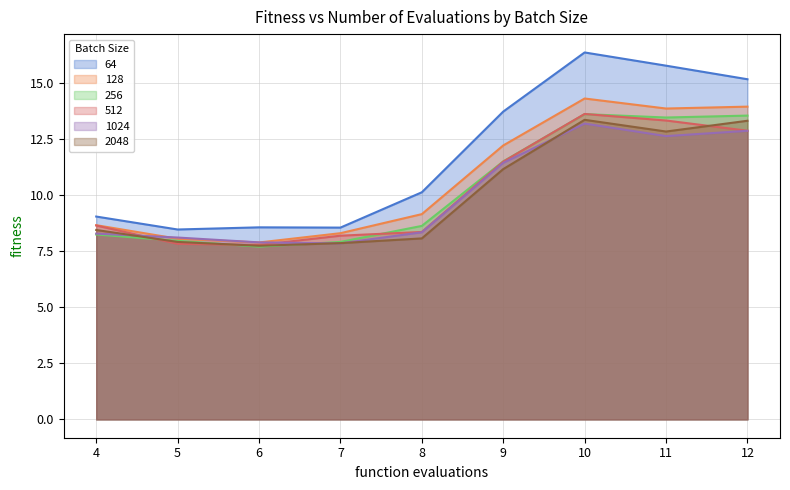

Which series has the largest total across all categories?

64